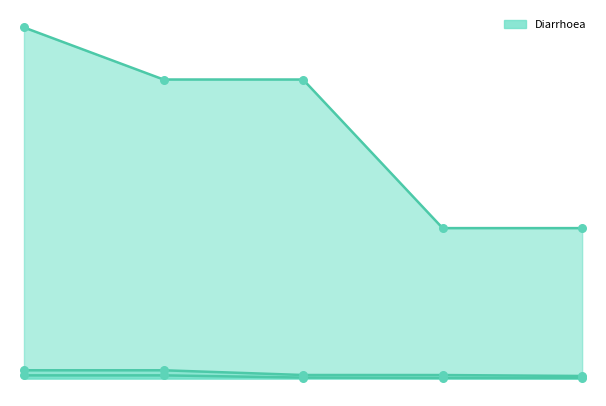

Does the chart have visible grid lines?

No